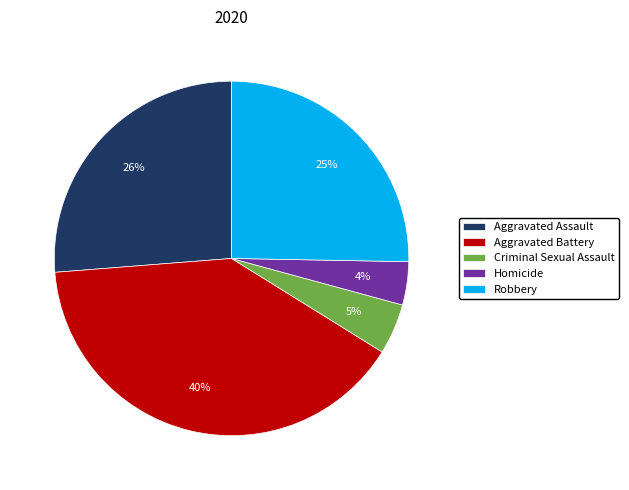

Is the sum of Robbery and Aggravated Assault greater than half?

Yes